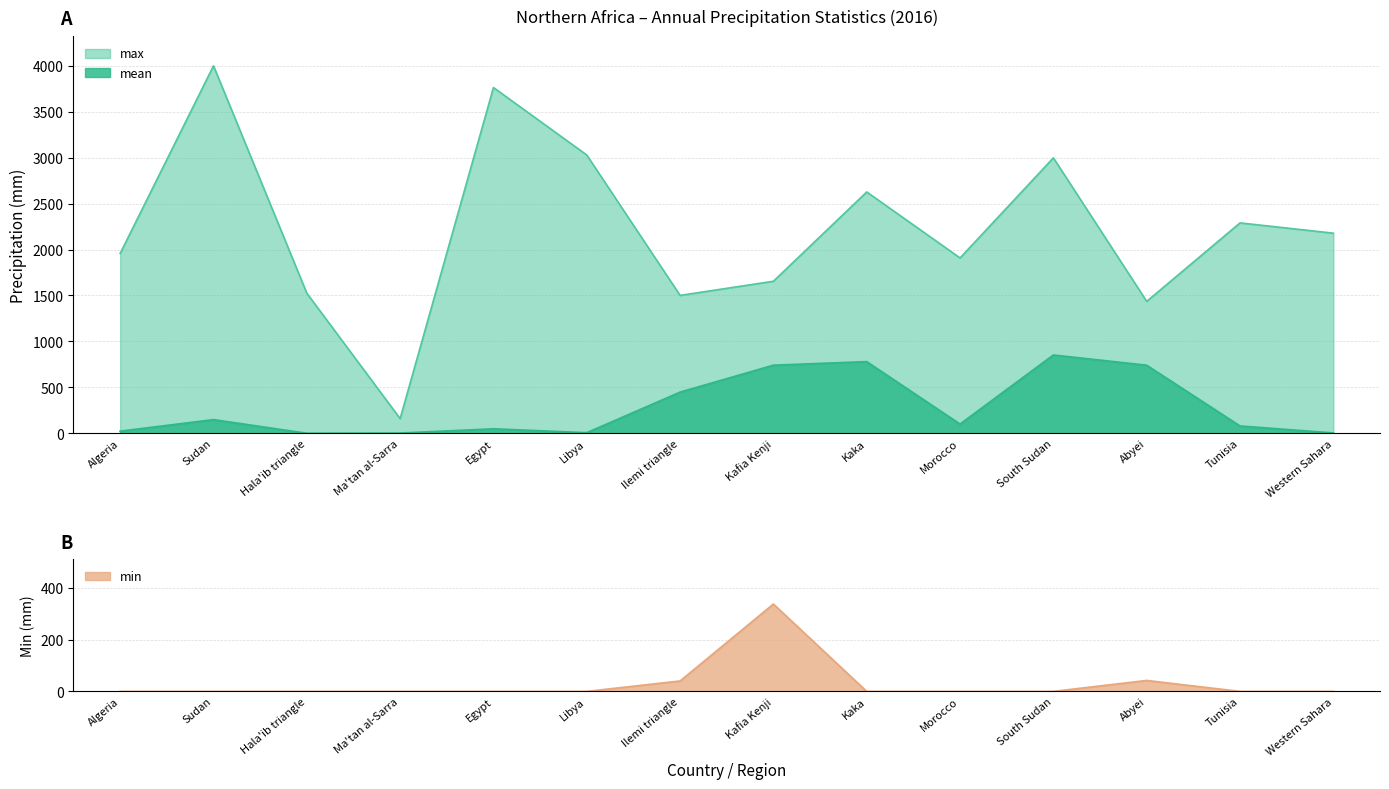

Rank the categories by mean value from lowest to highest.

Hala'ib triangle, Ma'tan al-Sarra, Western Sahara, Libya, Algeria, Egypt, Tunisia, Morocco, Sudan, Ilemi triangle, Abyei, Kafia Kenji, Kaka, South Sudan